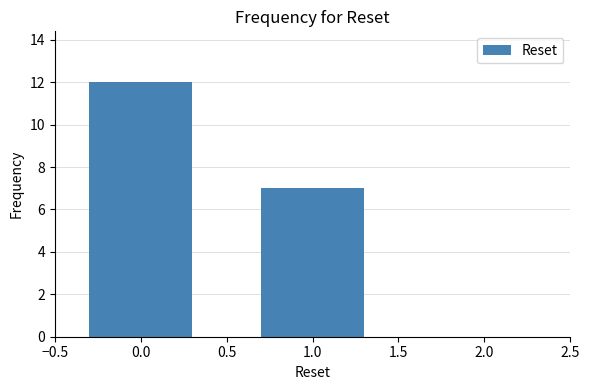

Reading right to left, transcribe all the data shown in this chart.

1.0=7	0.0=12